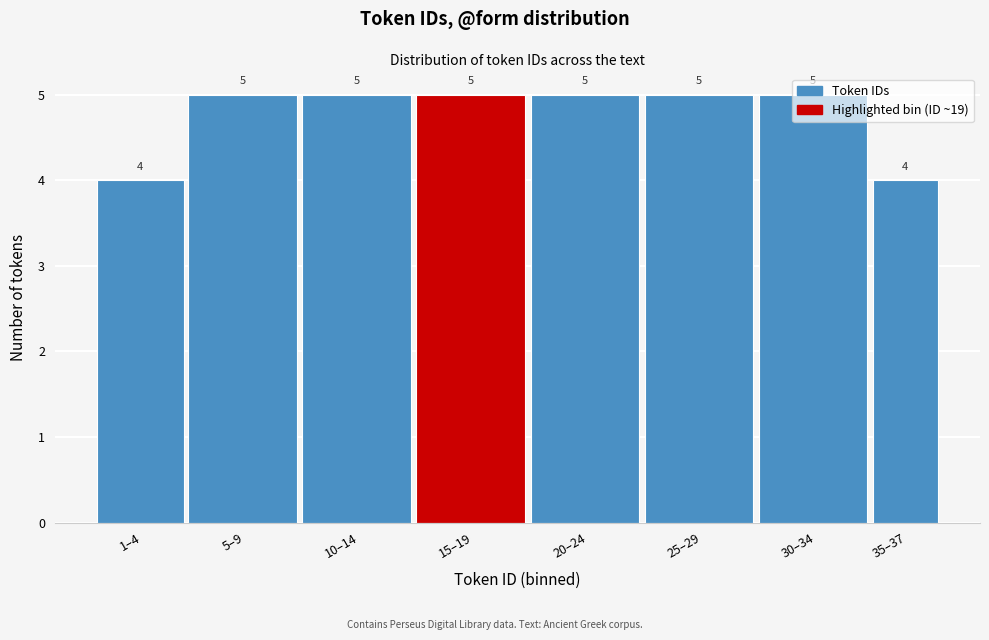

What is the value of the 1st bar from the left?

4